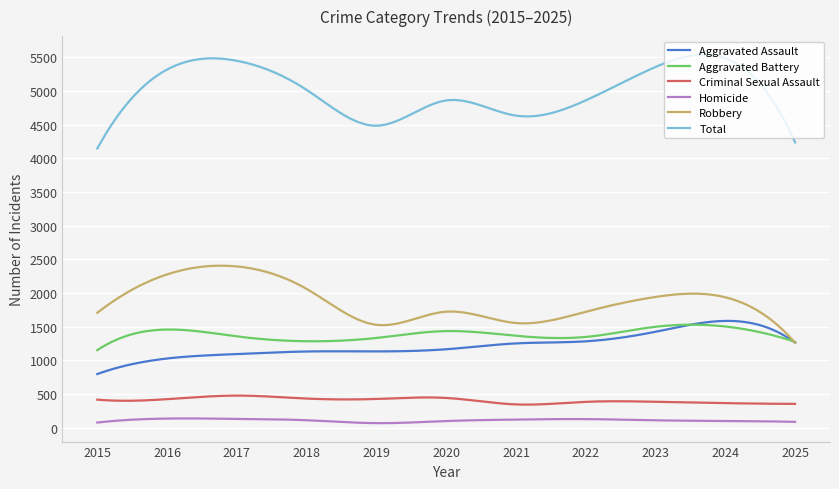

Which series has the largest total across all categories?

Total